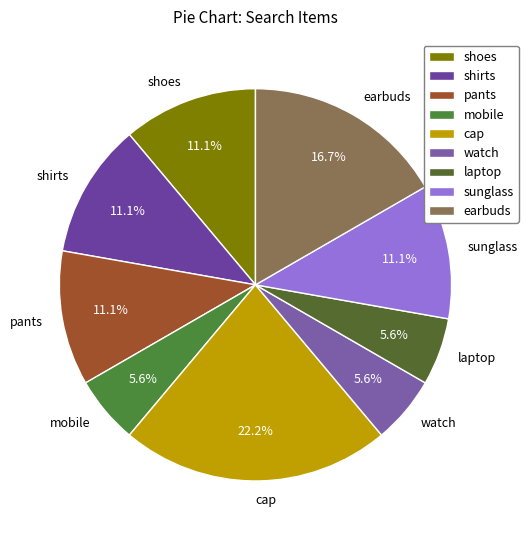

What is the ratio of the value at cap to the value at earbuds?

1.3